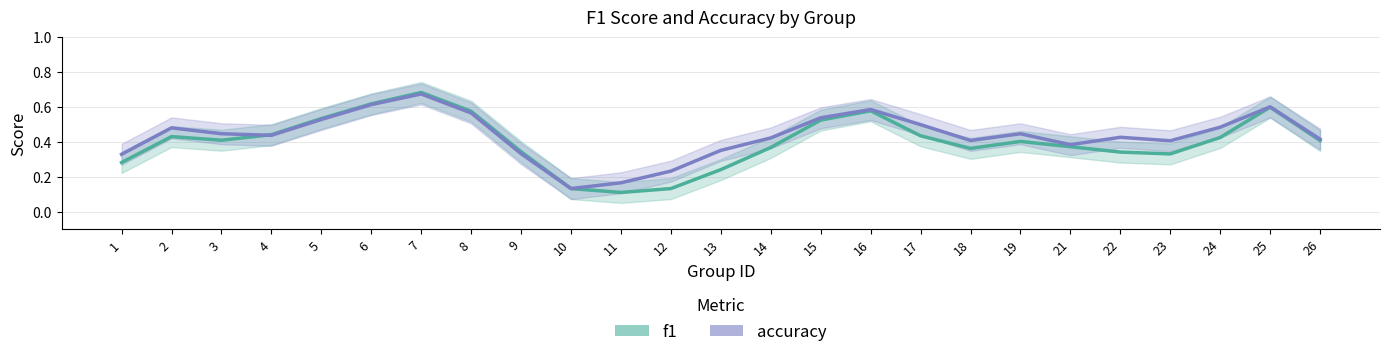

Between 19 and 22, which series saw the biggest shift?

f1